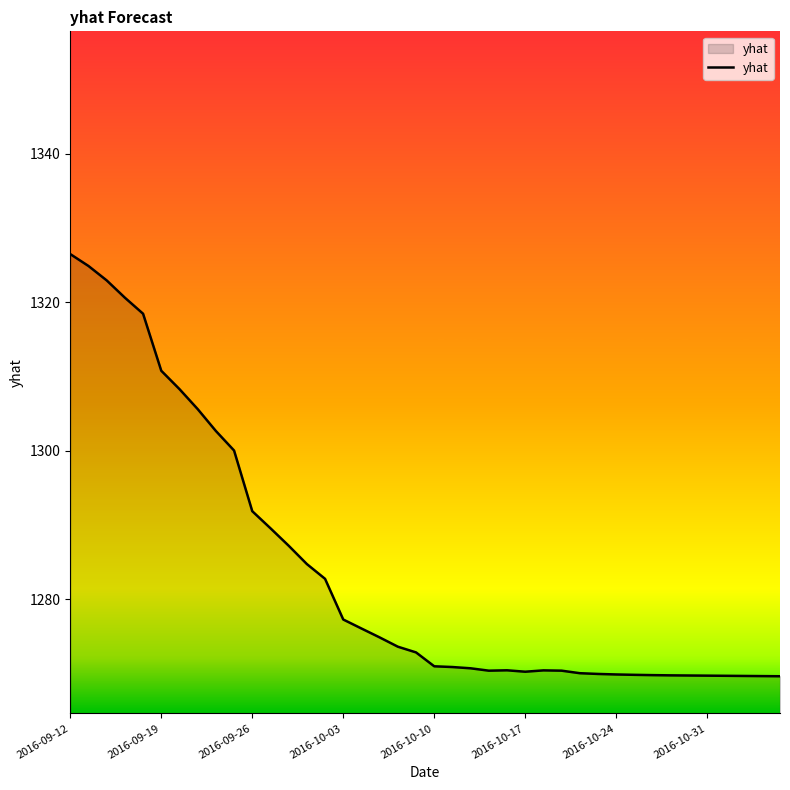

What is the smallest value displayed?

1269.6